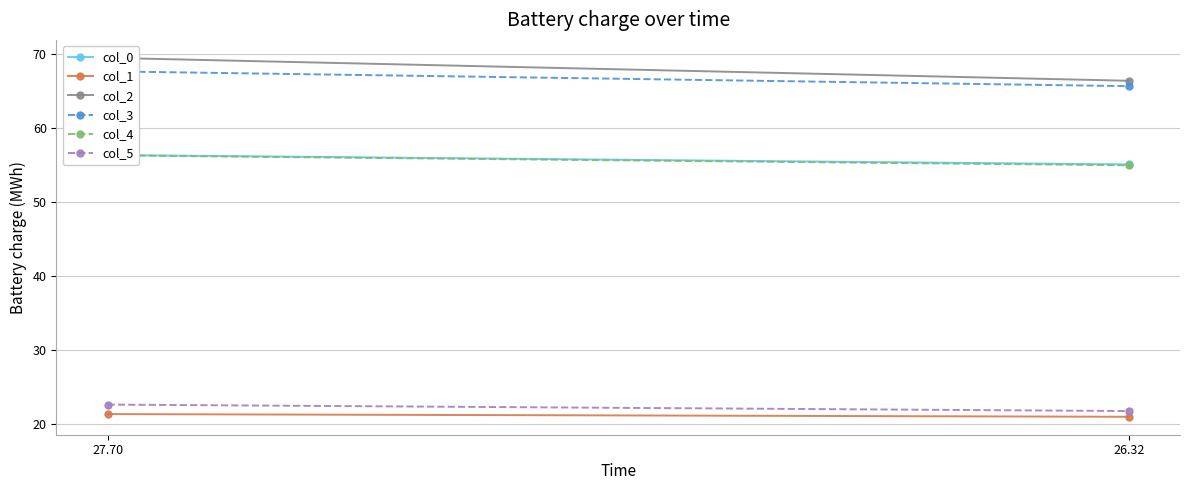

What is the approximate value of col_4 at 27.70?

56.3